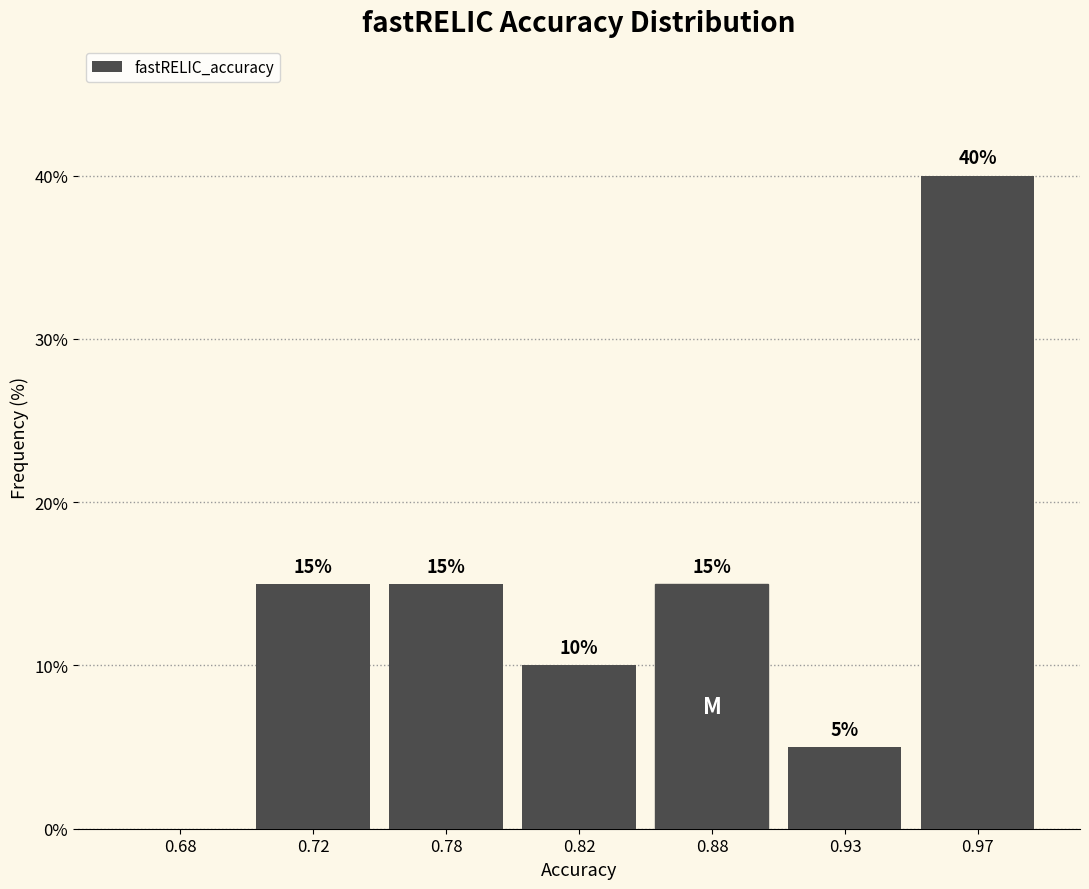

Reading left to right, what are all the values shown in this chart?

0.68=0	0.72=15	0.78=15	0.82=10	0.88=15	0.93=5	0.97=40